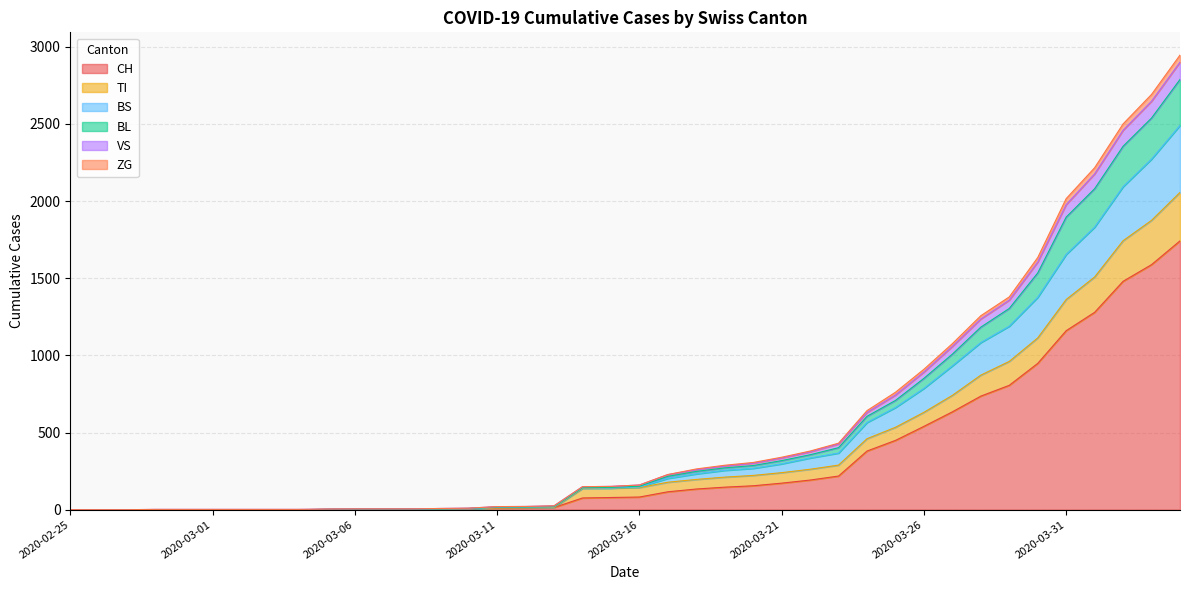

Which has a higher value, 2020-03-13 or 2020-03-07?

2020-03-13